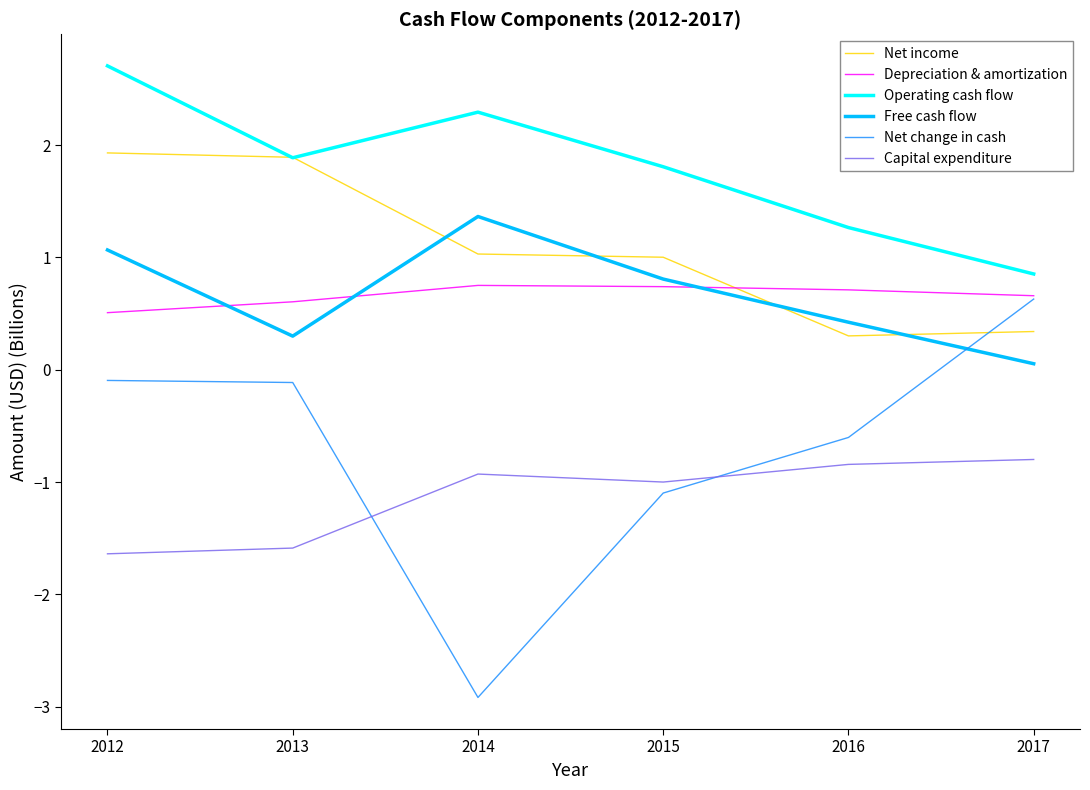

Which series changed the most between 2013 and 2017?

Net income